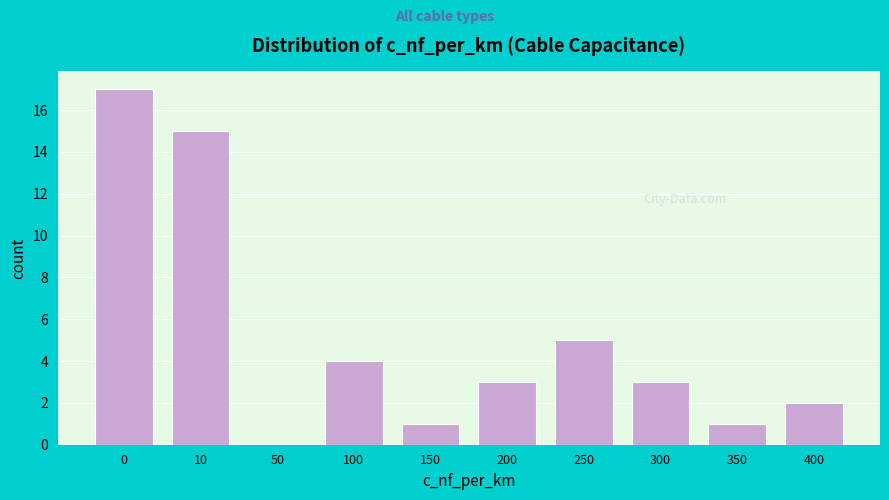

Reading left to right, list all the values displayed in this chart.

0=17	10=15	50=0	100=4	150=1	200=3	250=5	300=3	350=1	400=2